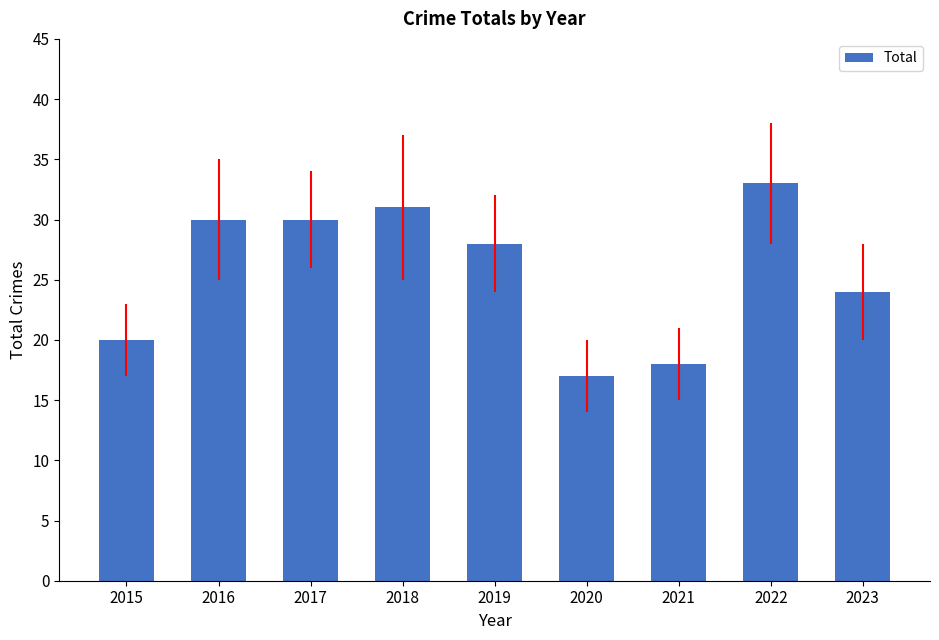

The value at 2021 is 18. True or false?

True